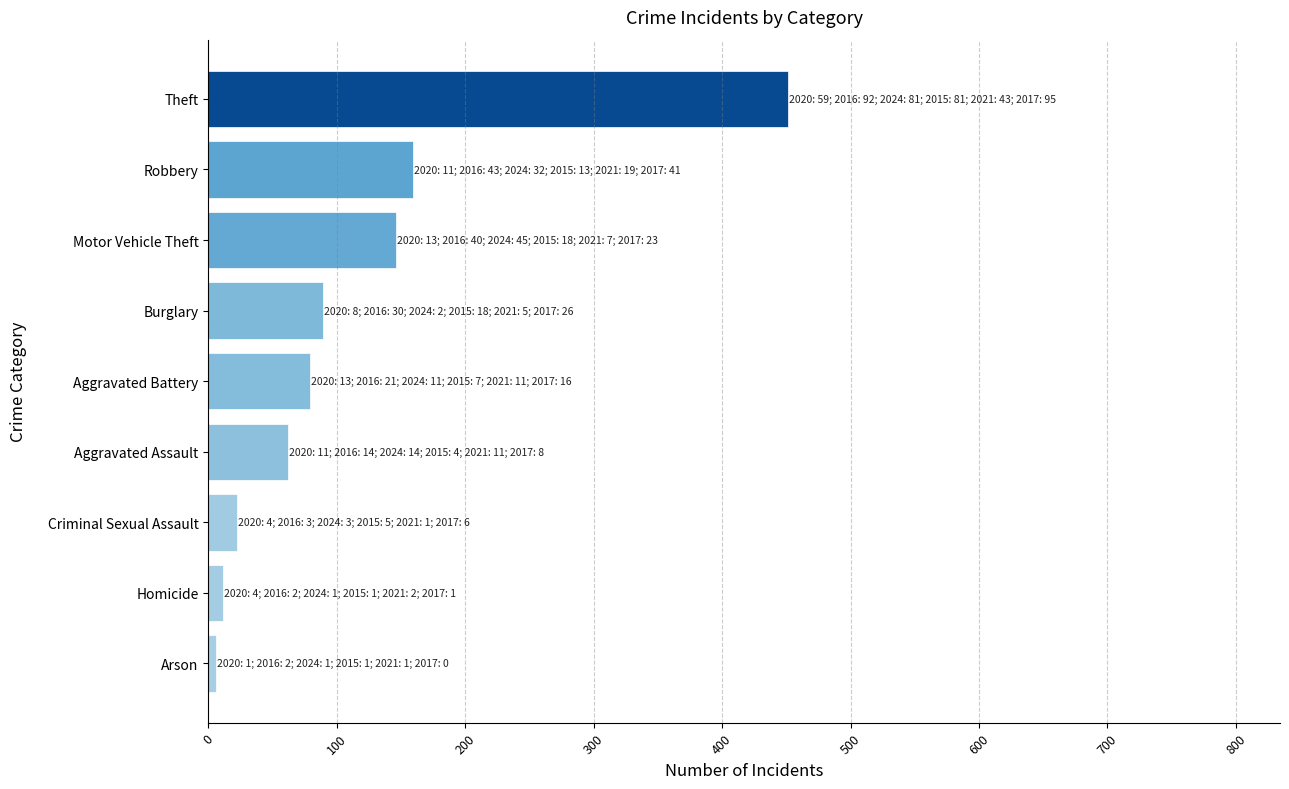

Where is the data nearest to the value 228?

Robbery